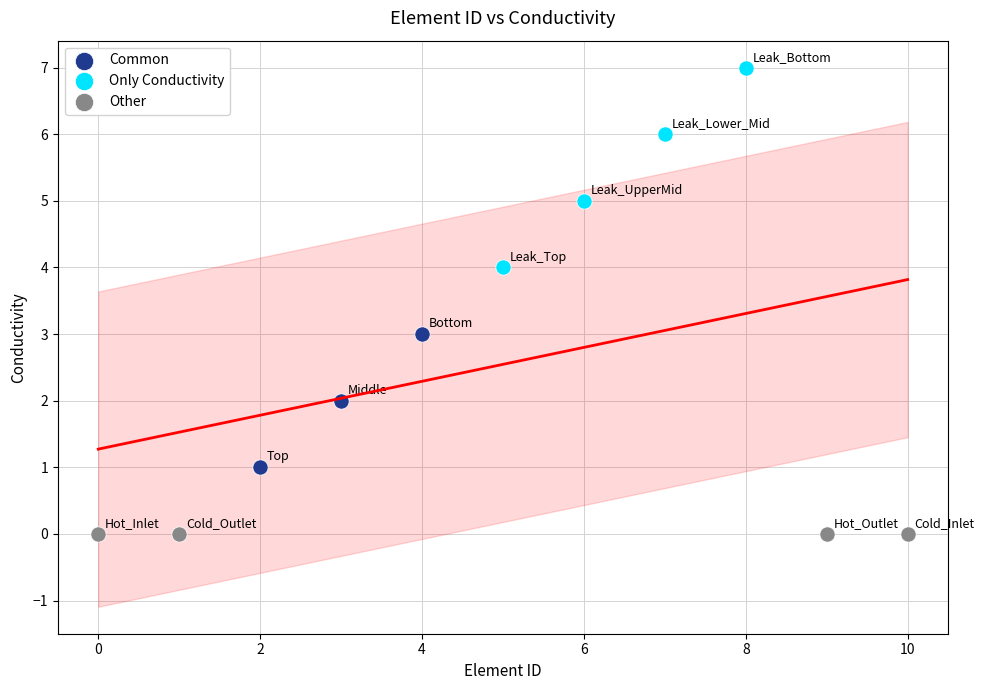

Which series contains the highest Y value?

Only Conductivity